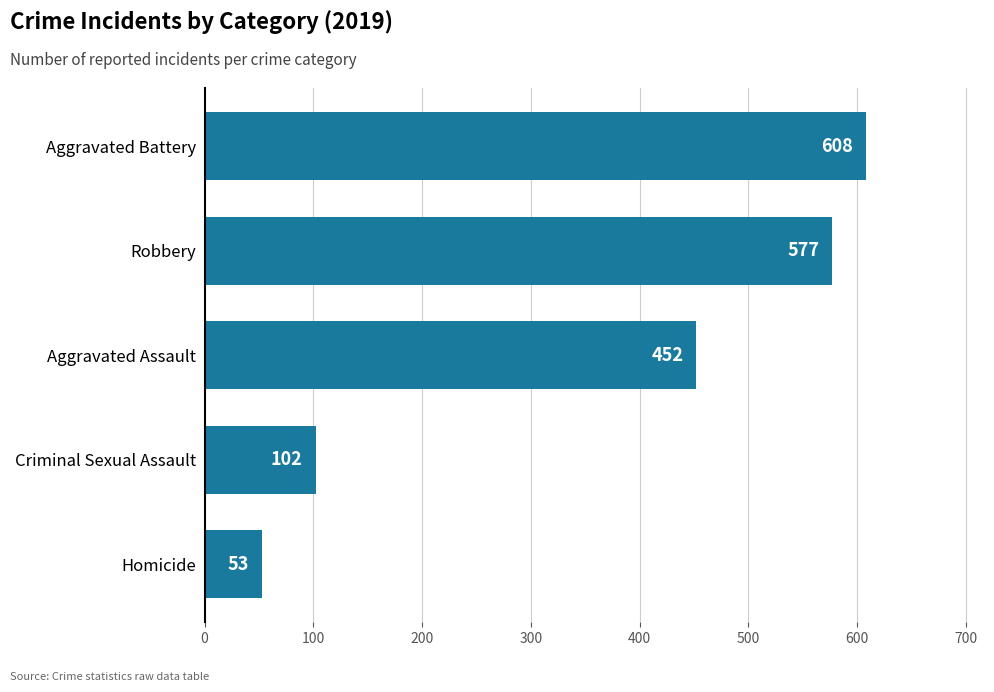

What is the ratio of the value at Homicide to the value at Aggravated Battery?

0.1